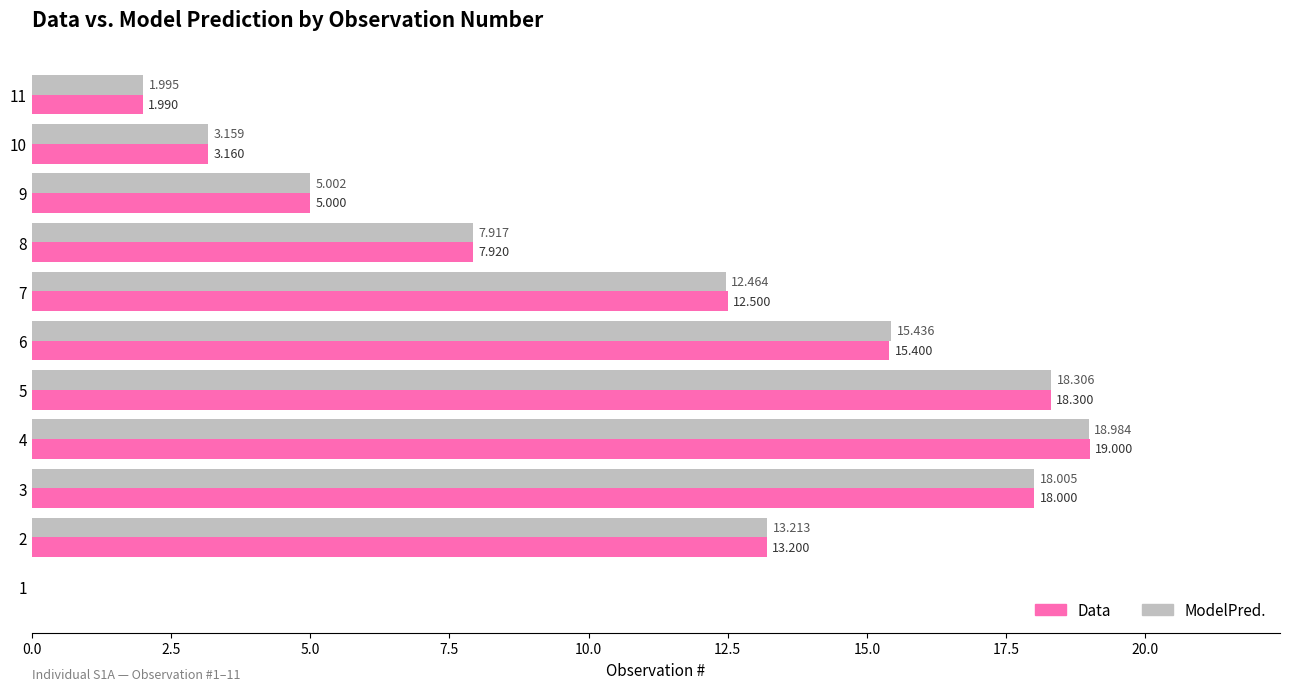

Which series has the largest total across all categories?

ModelPred.